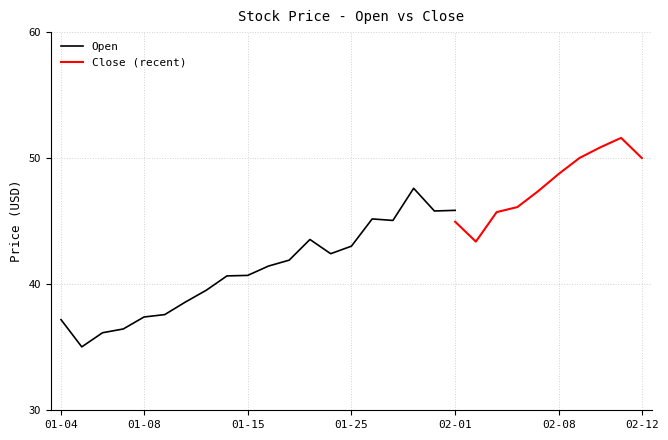

What is the lowest value of the Open series?

35.0